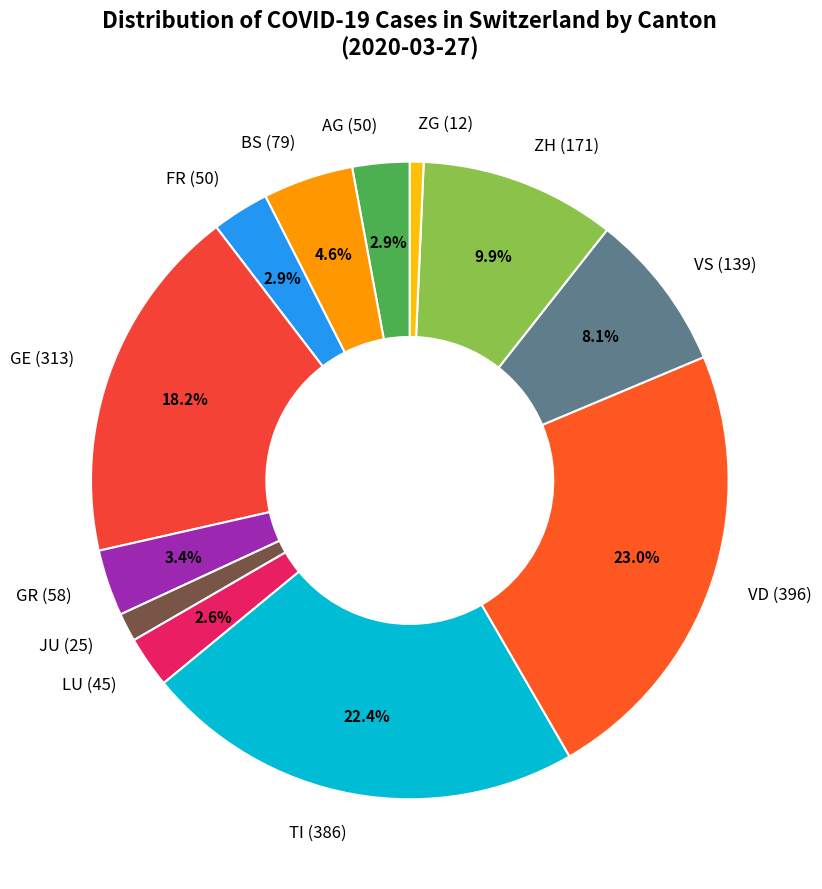

Which category has the biggest portion of the pie?

VD (396)